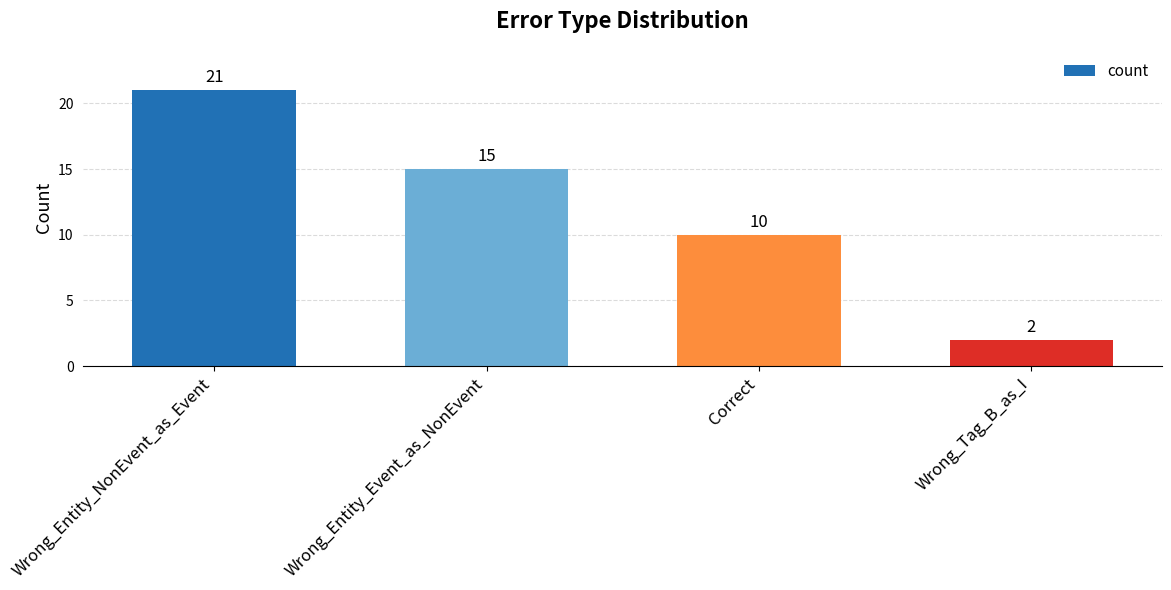

List the labels in order of value, largest first.

Wrong_Entity_NonEvent_as_Event, Wrong_Entity_Event_as_NonEvent, Correct, Wrong_Tag_B_as_I